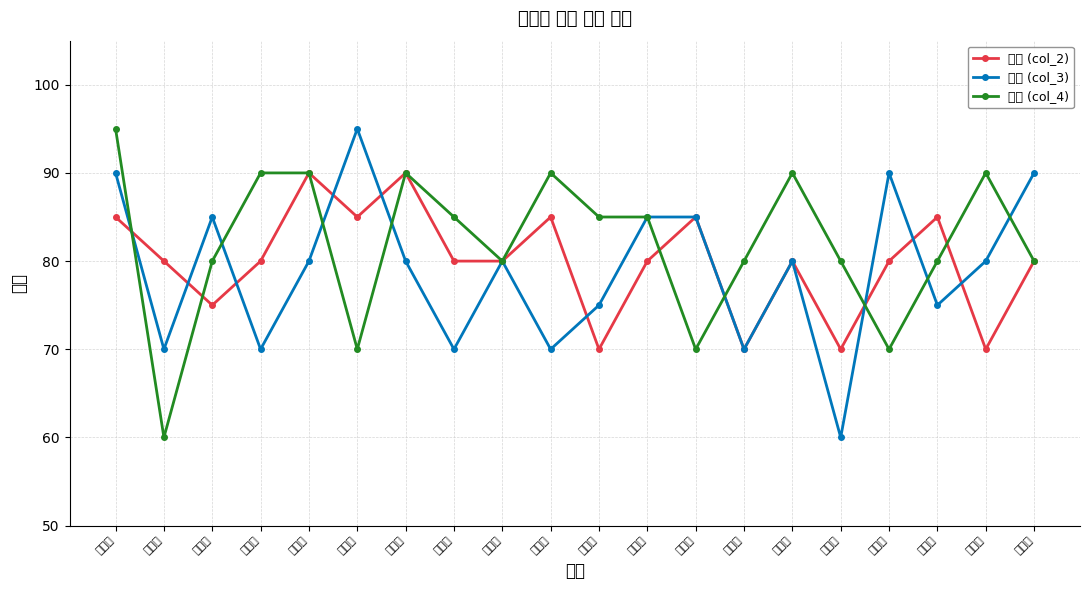

What is the highest value of the 국어 (col_2) series?

90